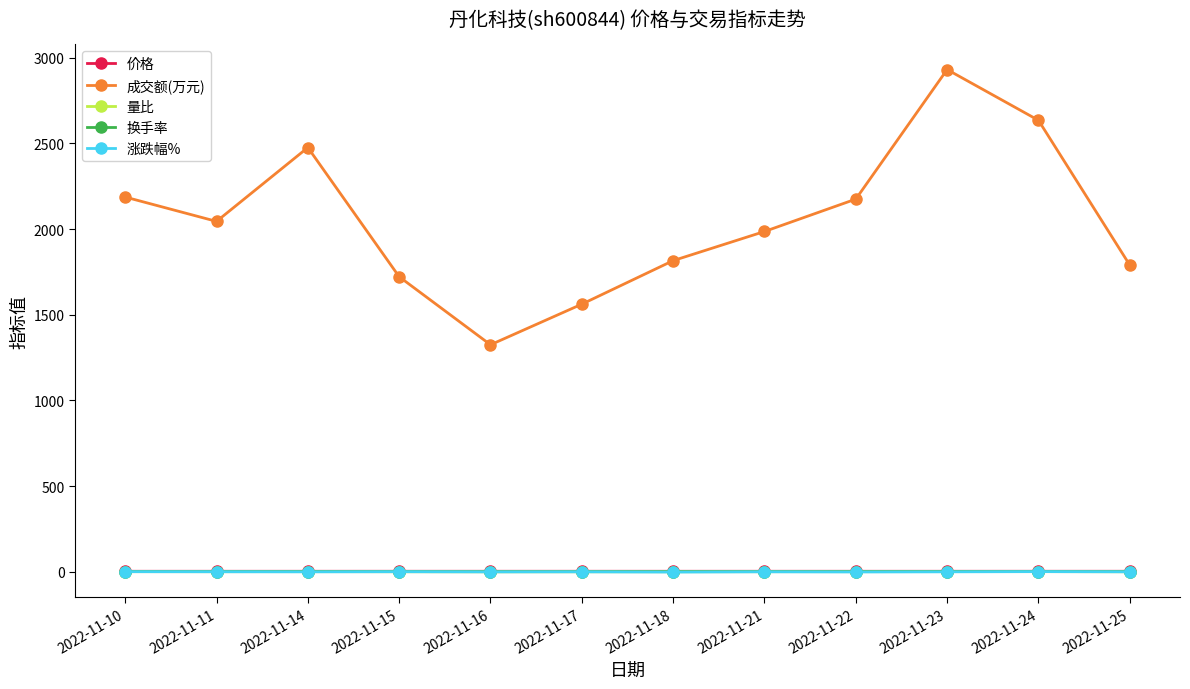

Which category has the highest value across all series?

2022-11-23